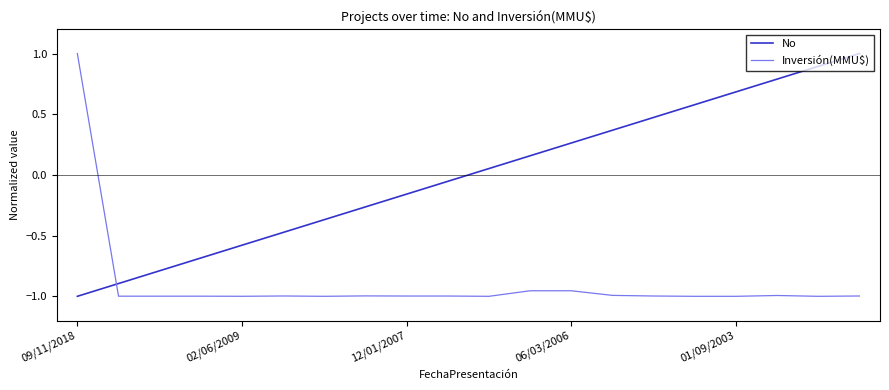

Which series ends up on top after the final intersection of No and Inversión(MMU$)?

No